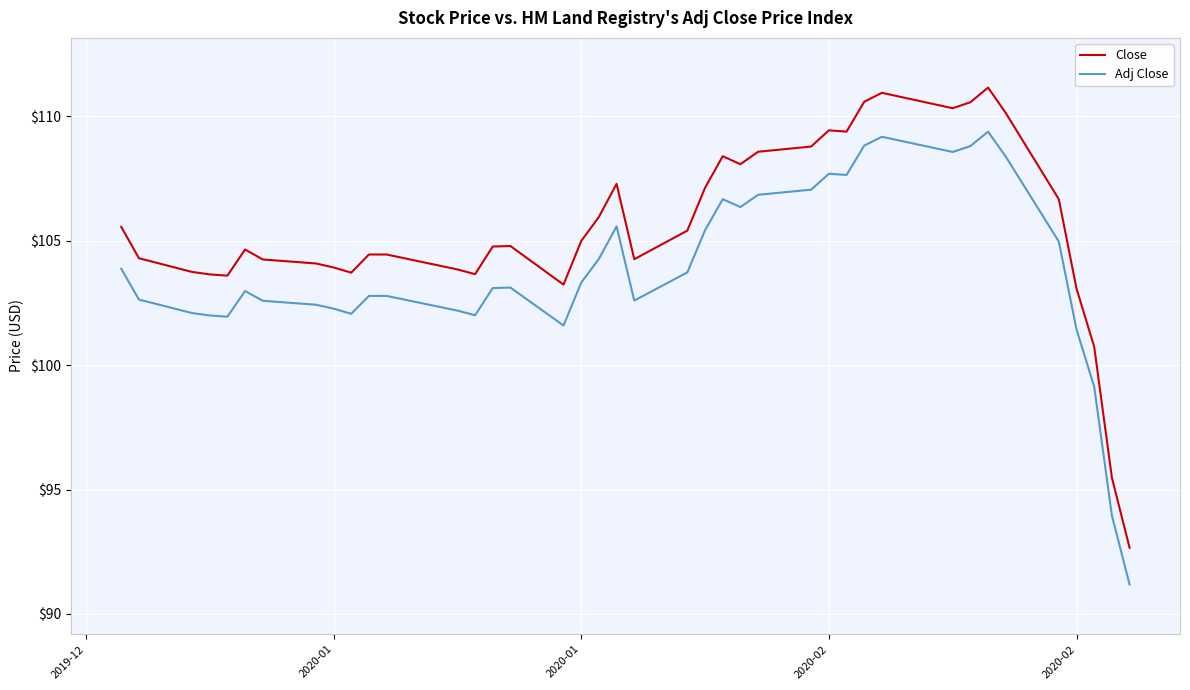

True or false: Close and Adj Close cross at least once.

False